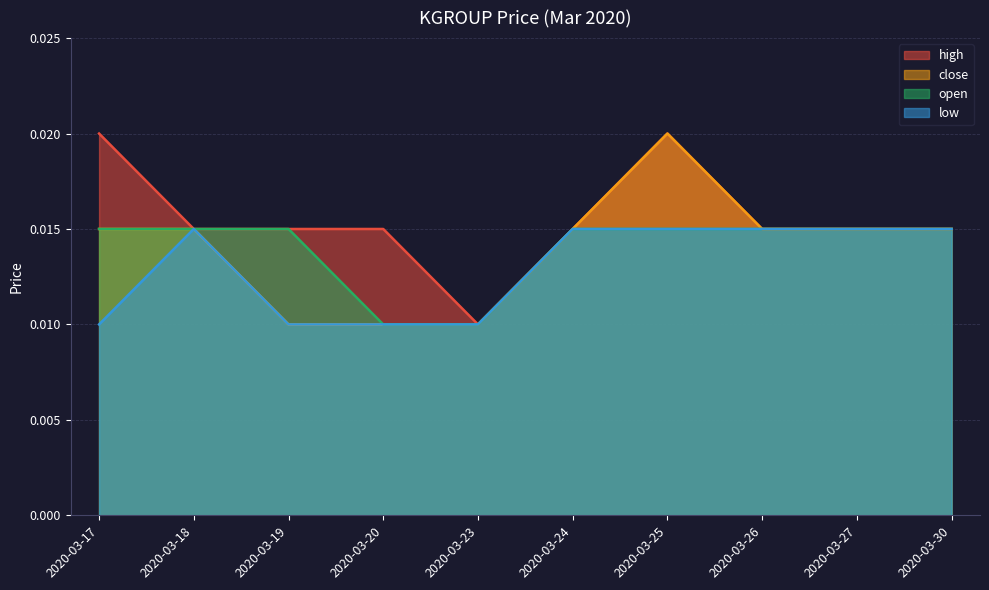

How many lines are shown in the chart?

4